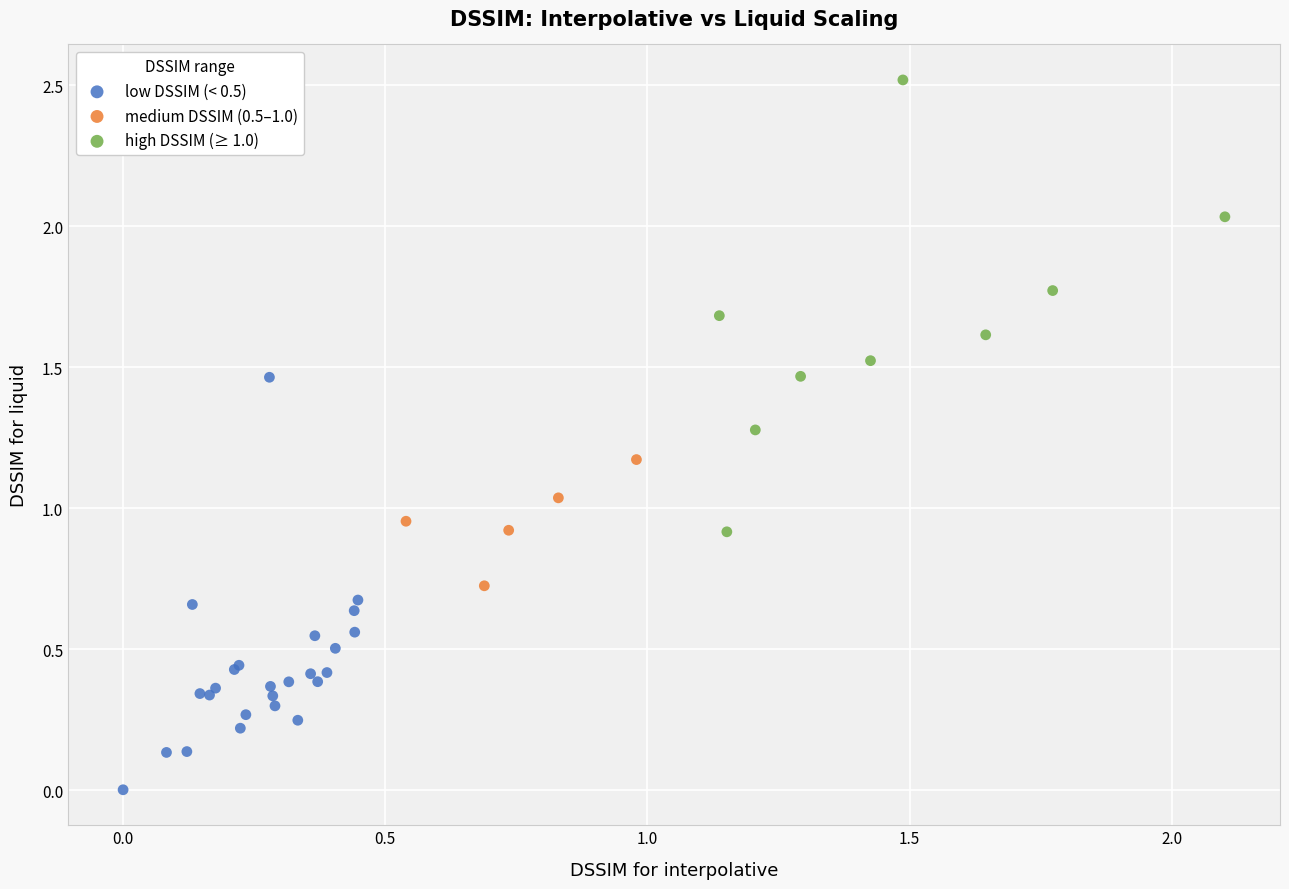

Which series contains the lowest Y value?

low DSSIM (< 0.5)